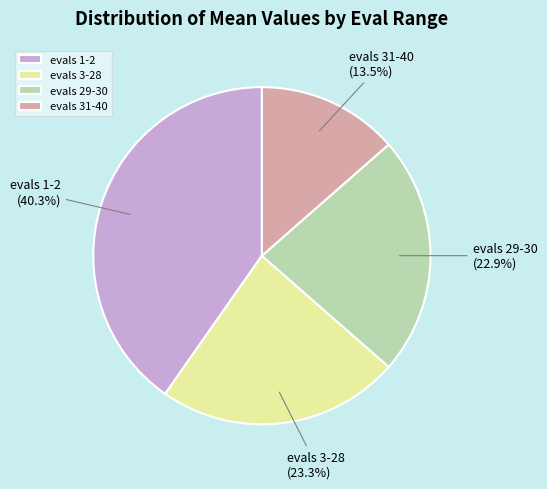

Does evals 3-28 account for over 50% of the chart?

No